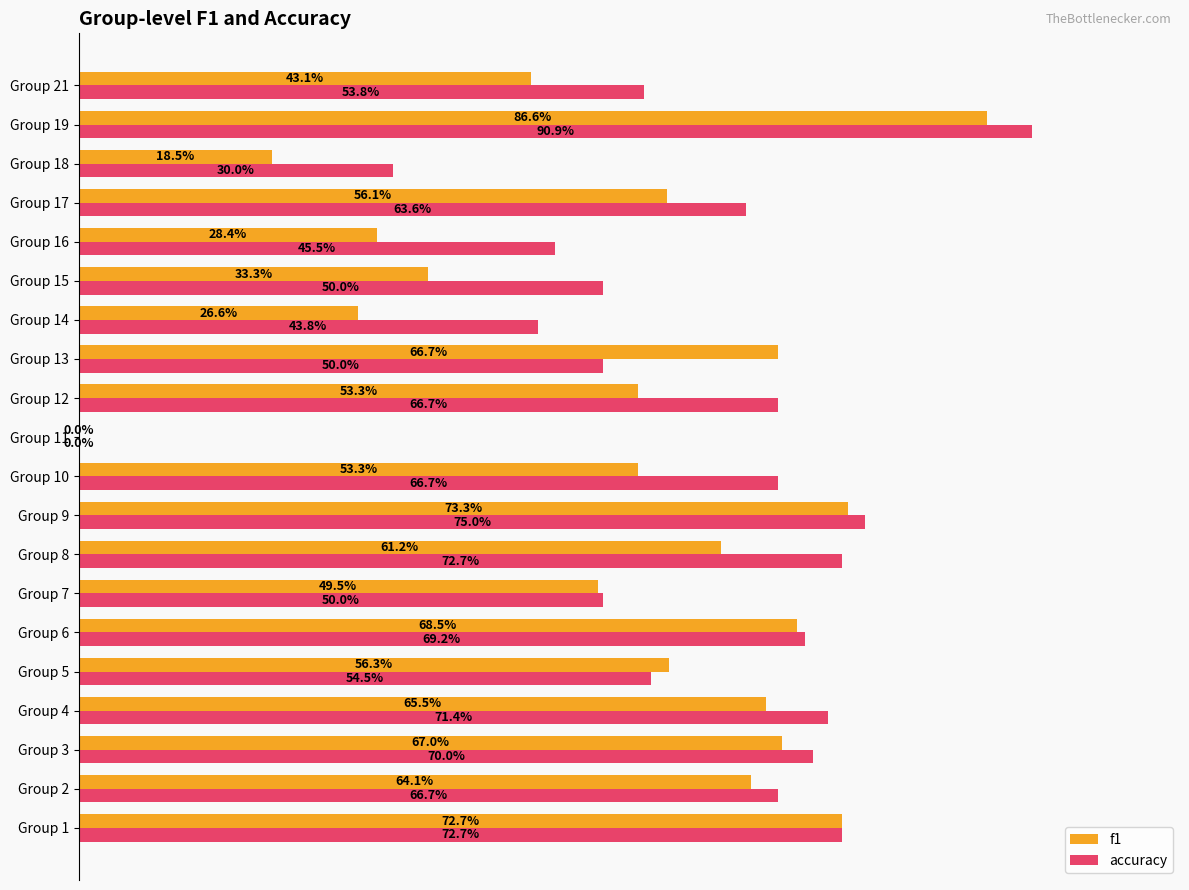

What are all the series names shown in the legend?

f1, accuracy